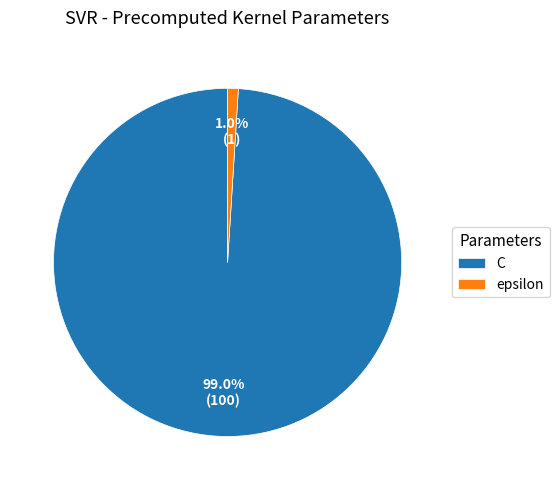

To the nearest percent, what percentage of the pie is C?

99%